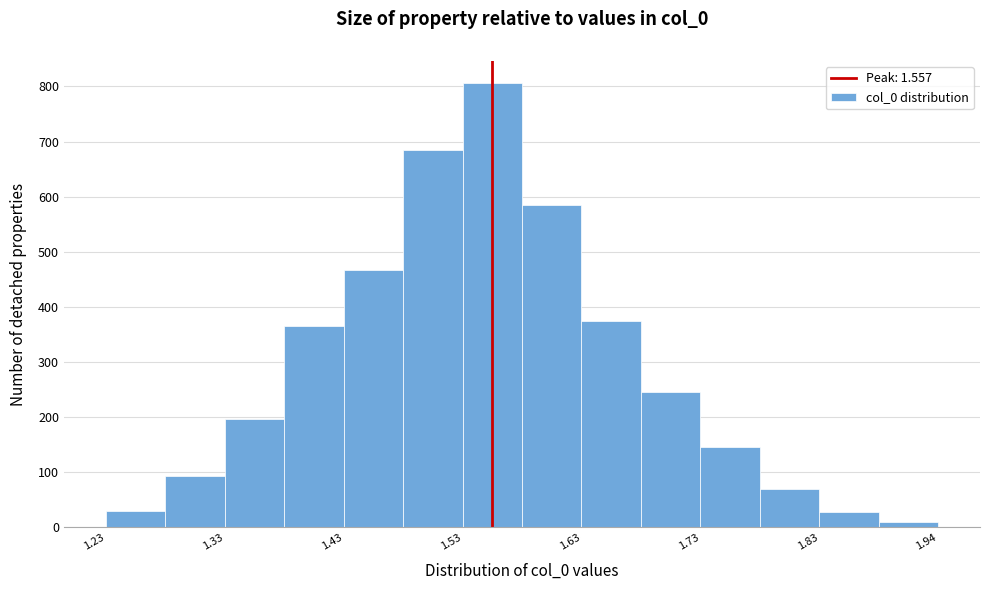

Read against the x-axis, roughly where is the centre of the tallest bar?

1.56